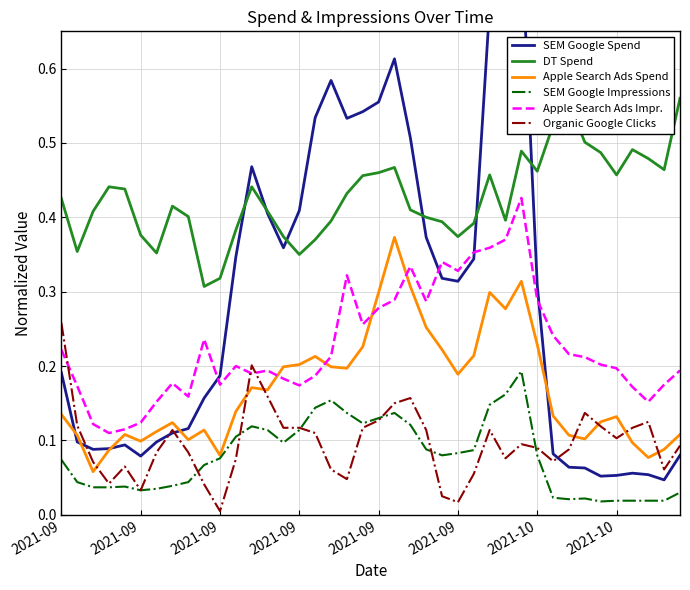

At which label is DT Spend closest to 0?

9